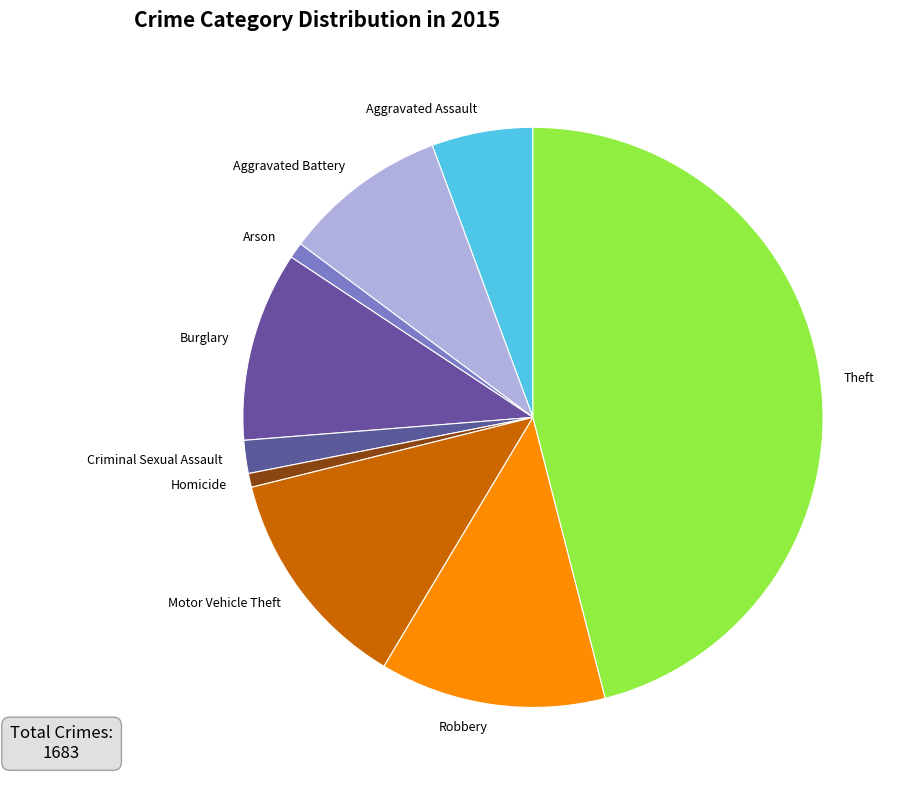

Do Burglary and Motor Vehicle Theft together represent more than half of the pie?

No